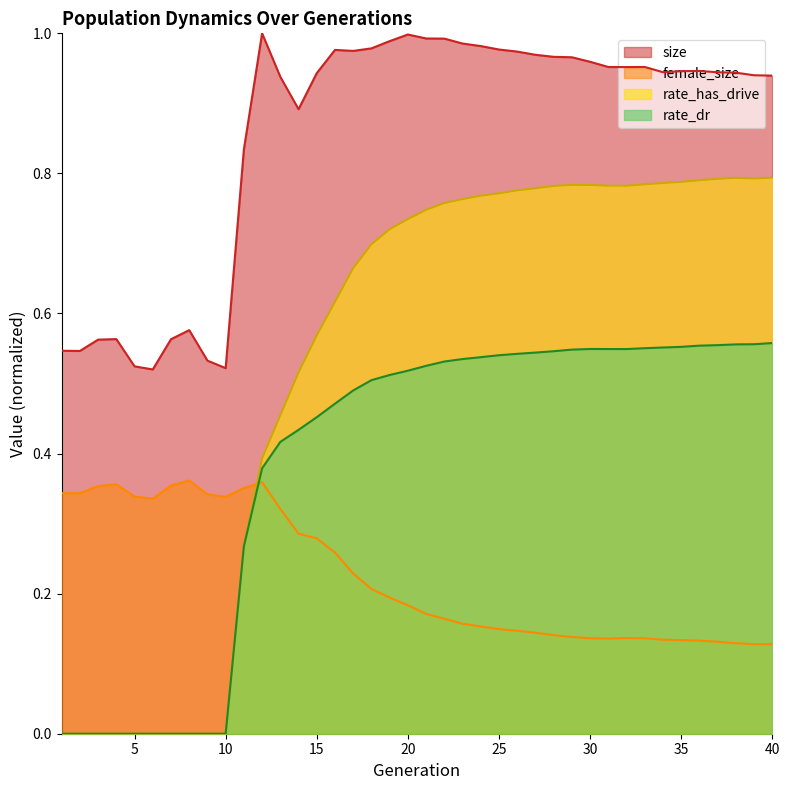

At which category does female_size reach its first local valley?

2